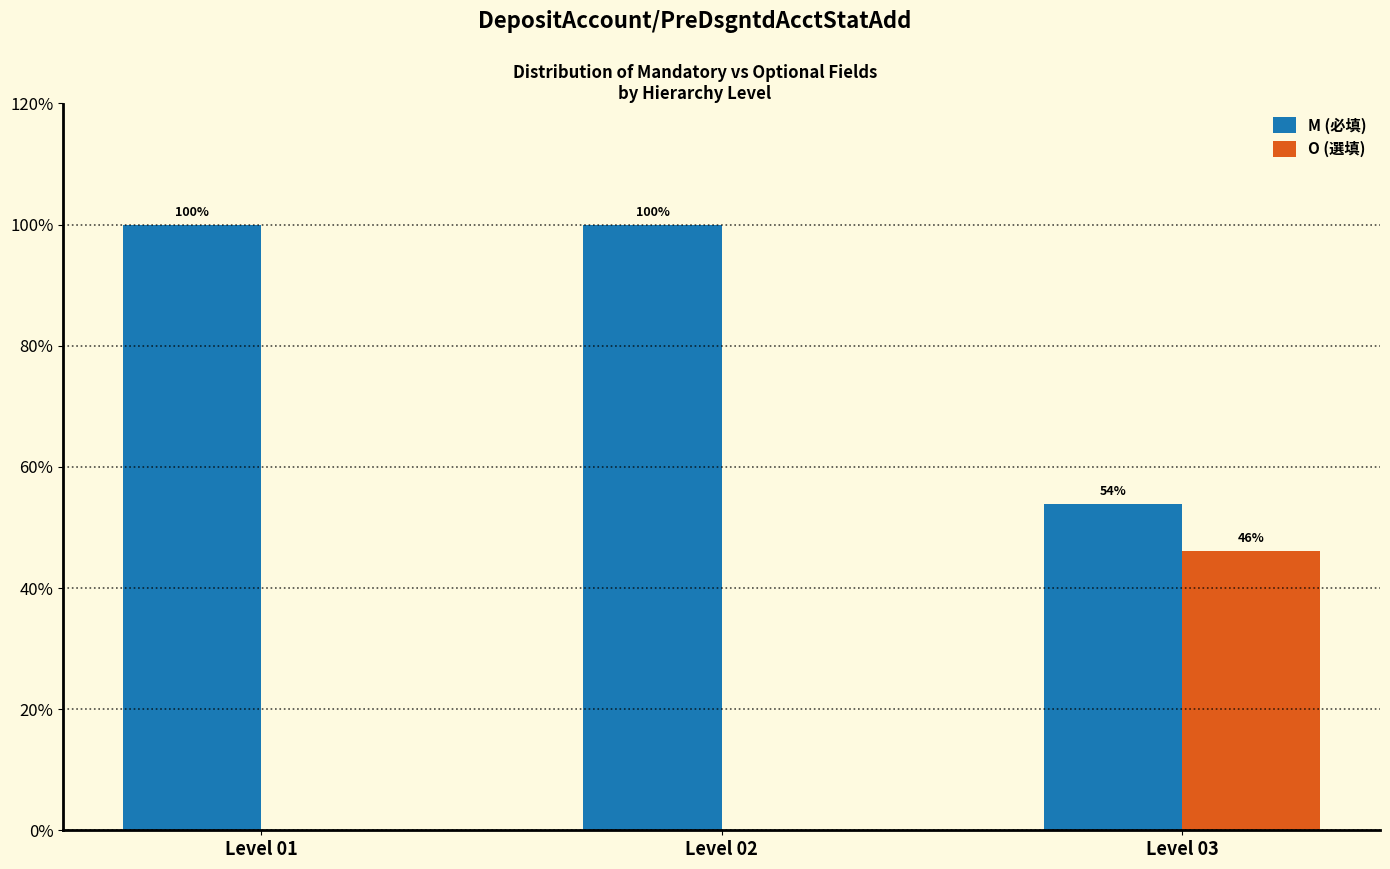

Does the chart contain stacked bars?

No